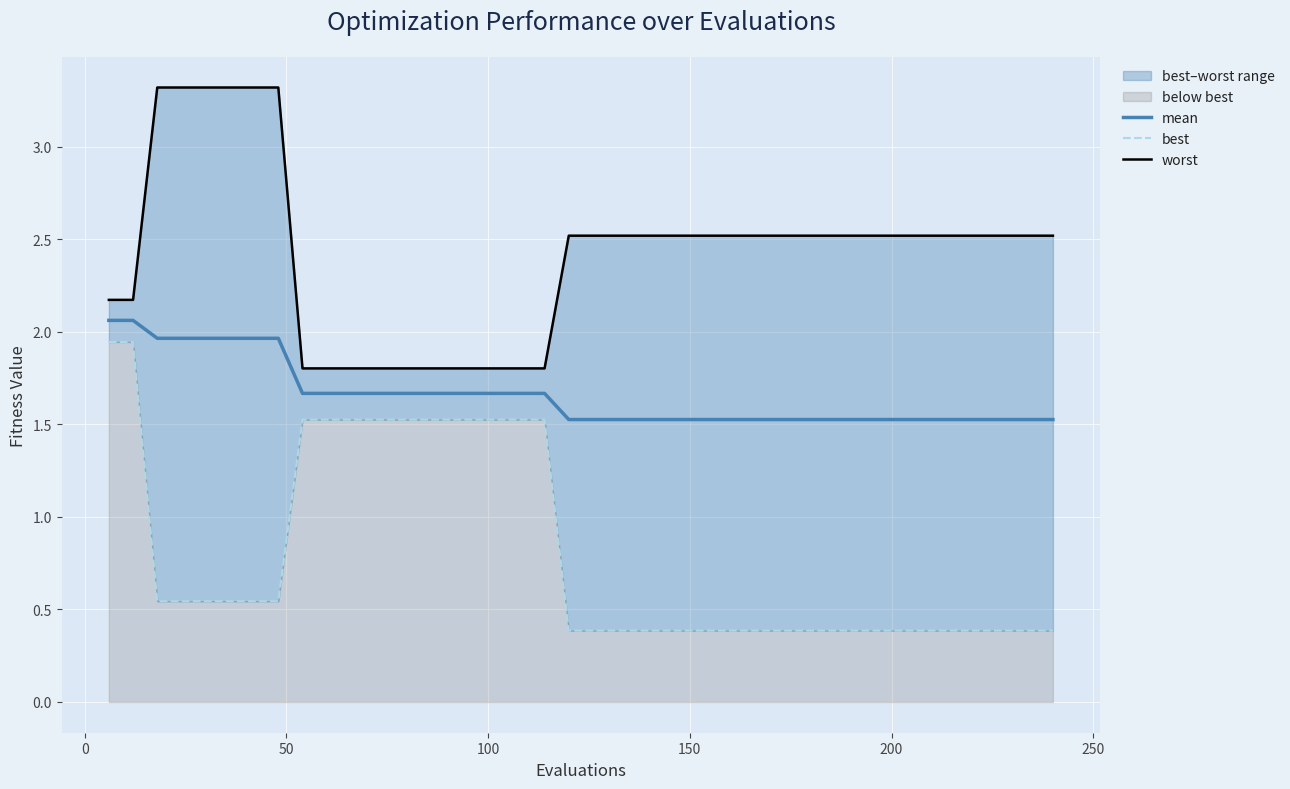

What is the difference between the second highest and second lowest values in the best series?

1.6